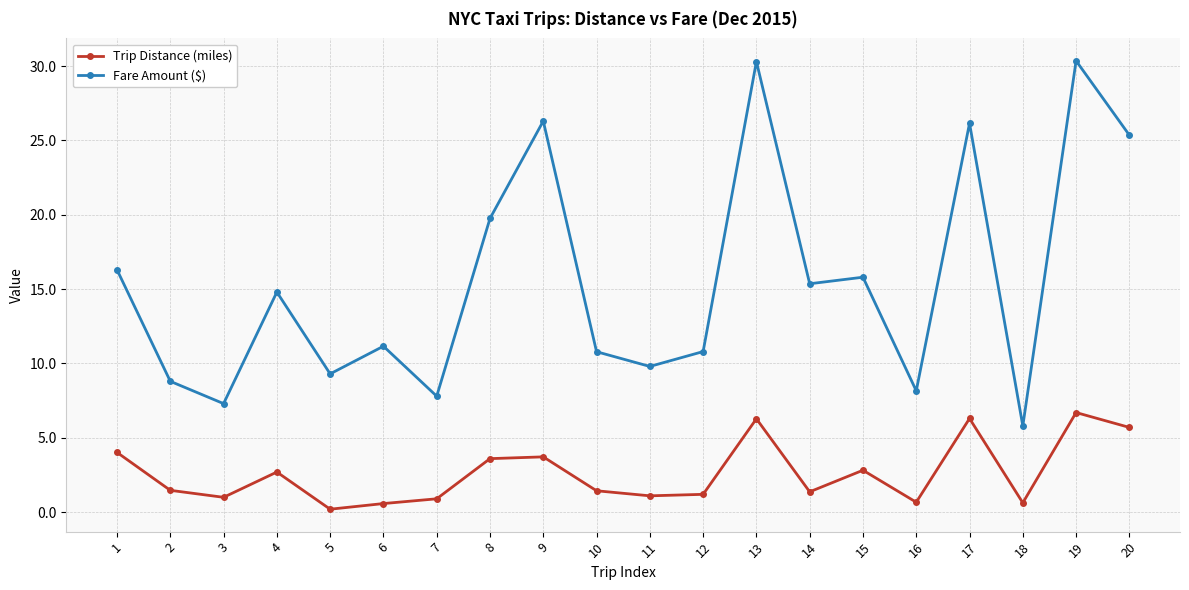

At which label does Fare Amount ($) first exceed 14?

1